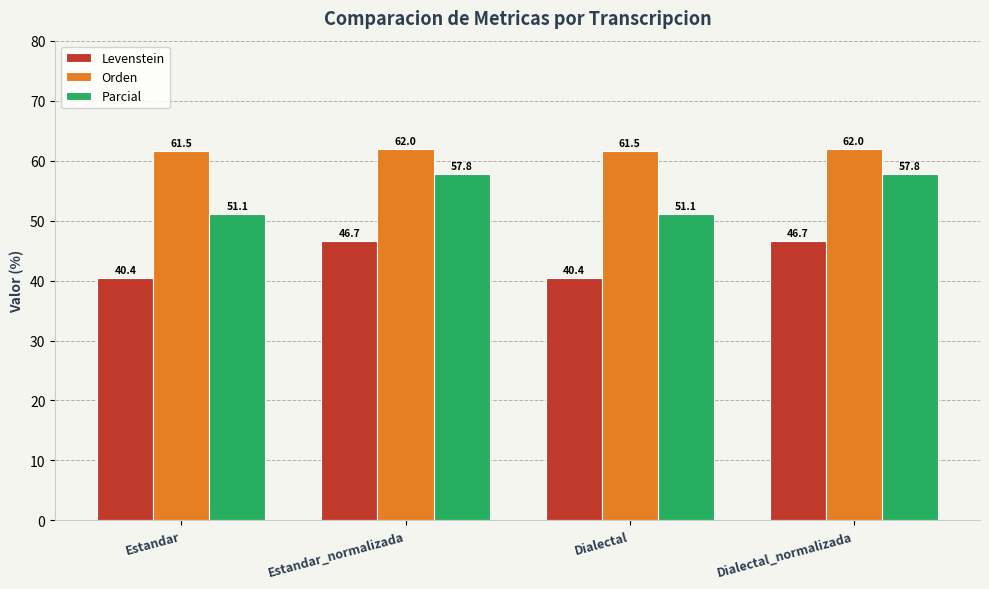

What are all the series names shown in the legend?

Levenstein, Orden, Parcial